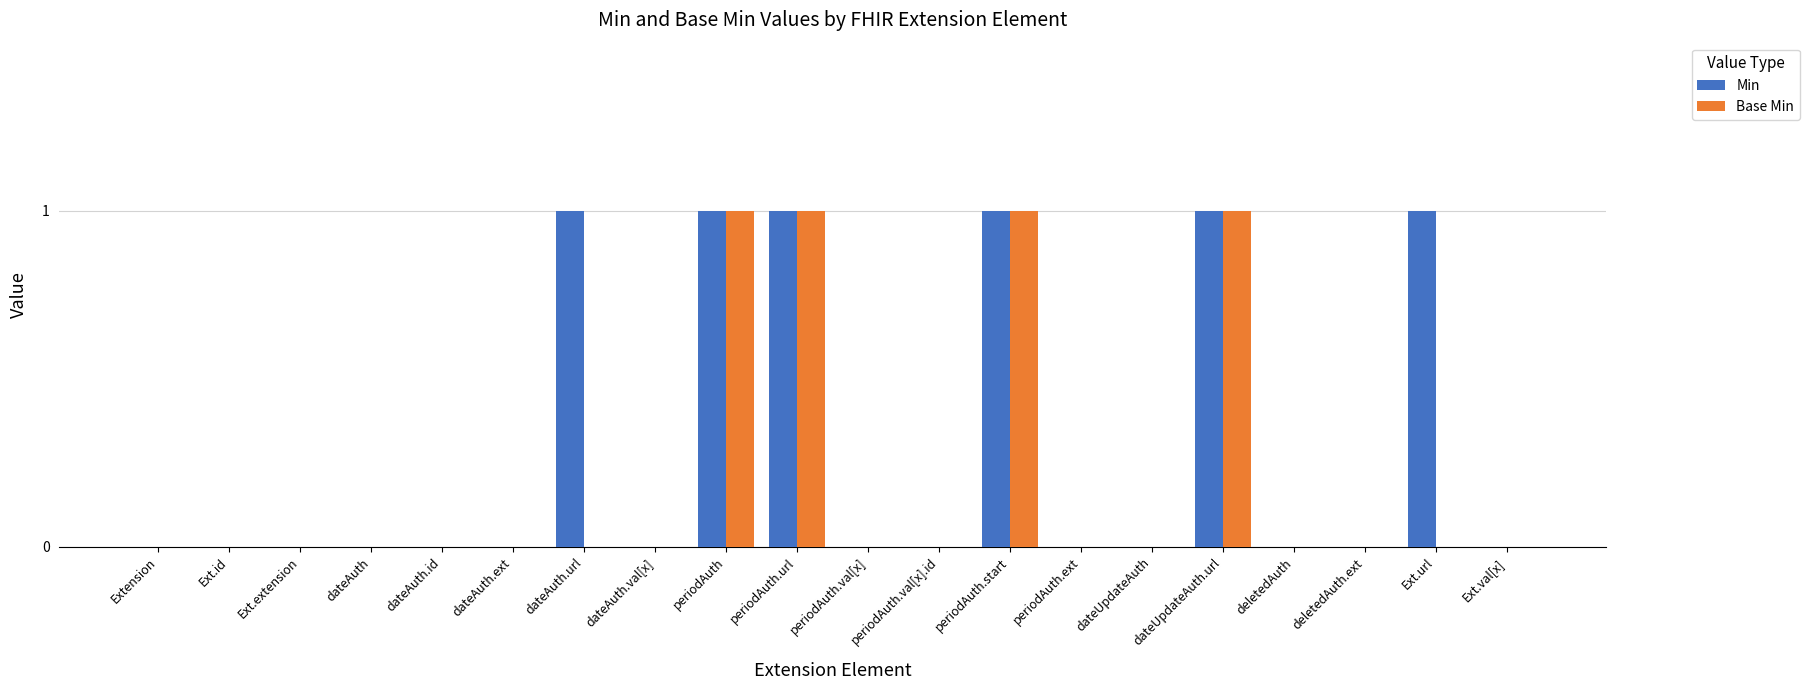

What is the sum of all Base Min values?

4